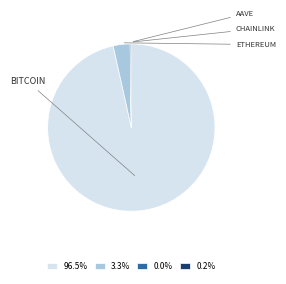

Is there any slice that represents more than half of the pie?

Yes